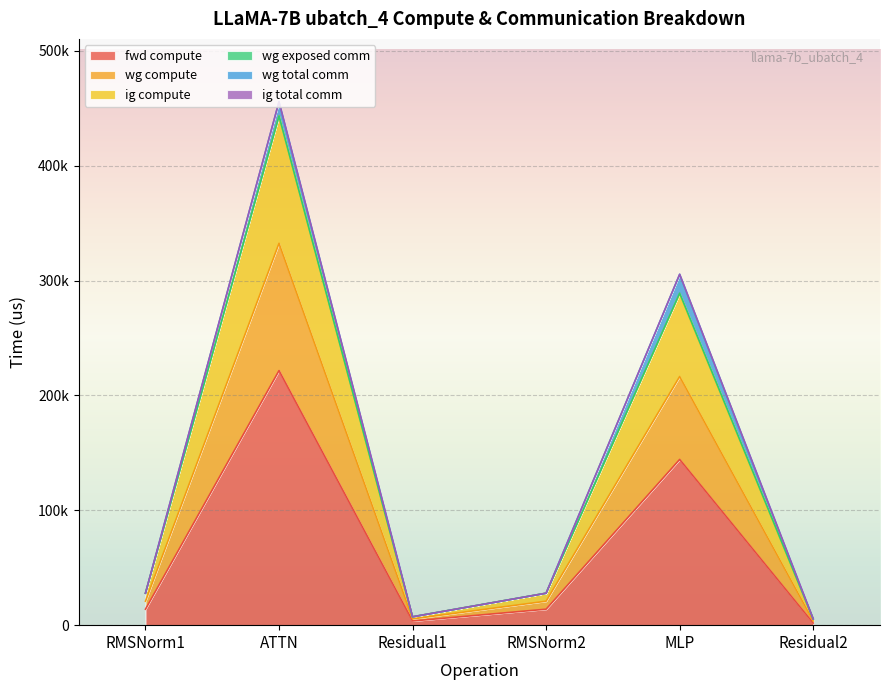

The value of fwd compute at MLP is 144287.0. True or false?

True